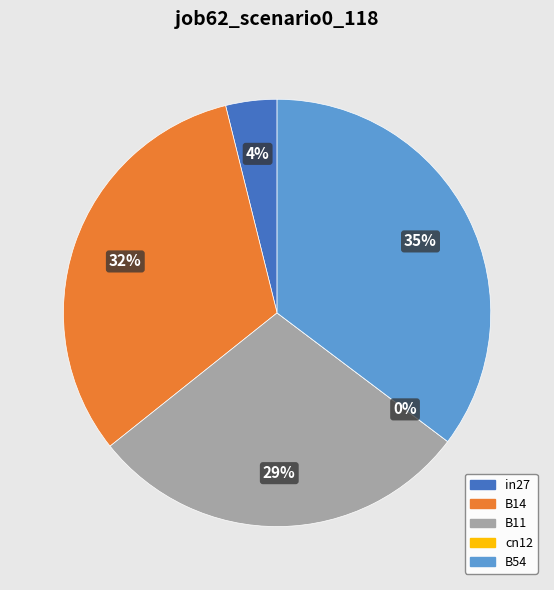

Is it true that B11 is 29% of the pie?

True